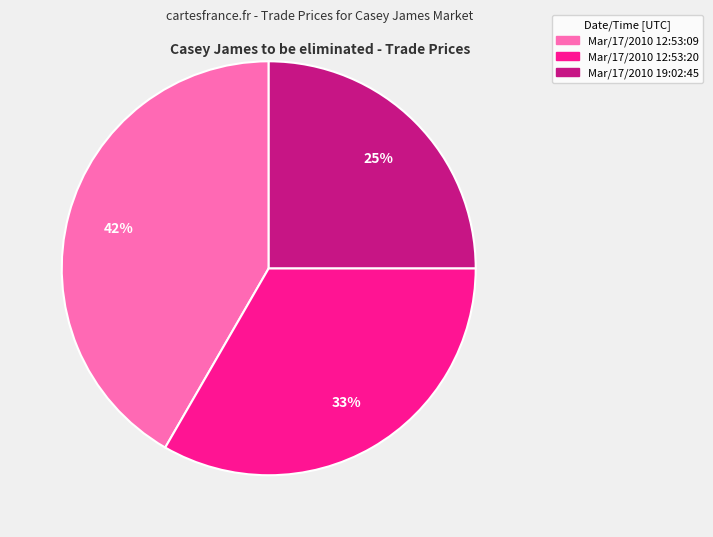

Which slice is the largest?

Mar/17/2010 12:53:09